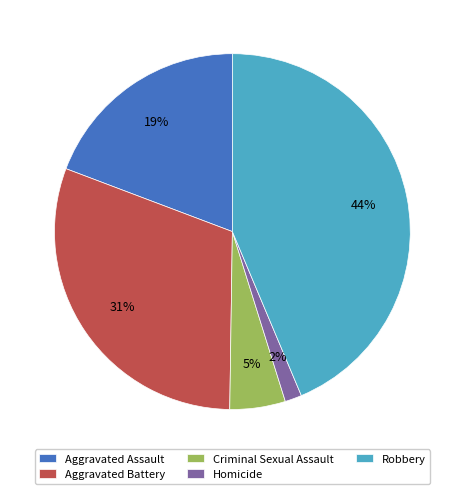

Does any single category account for the majority?

No